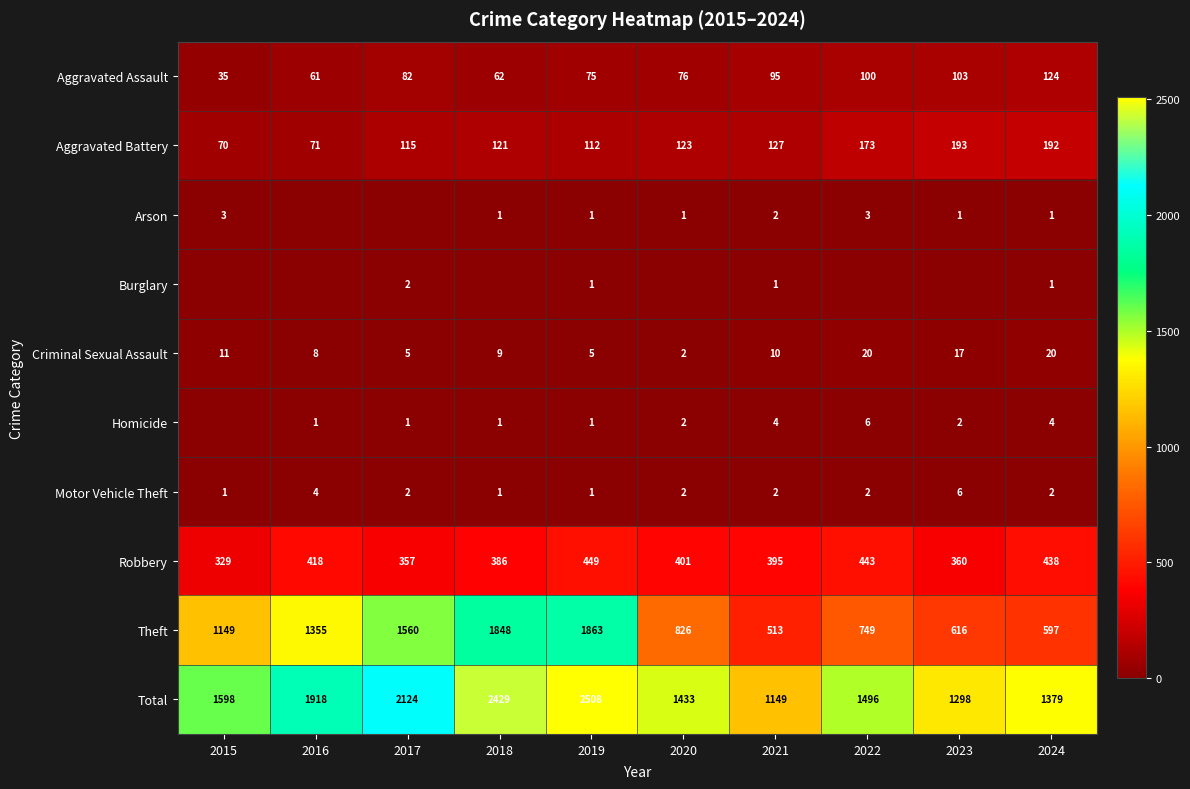

At which label is Criminal Sexual Assault closest to 11?

2015